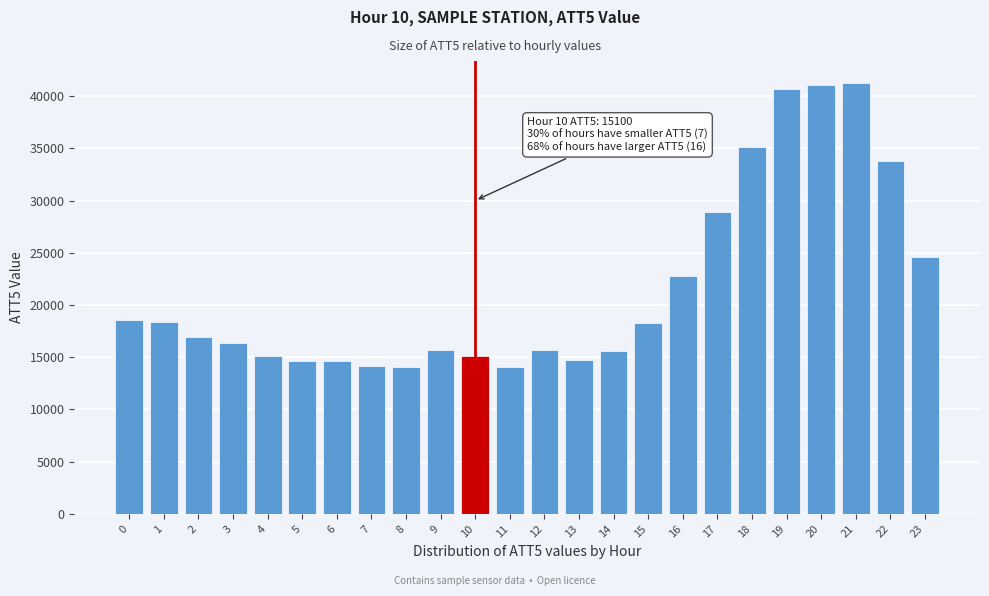

What is the change in value from 0 to 21?

+22700